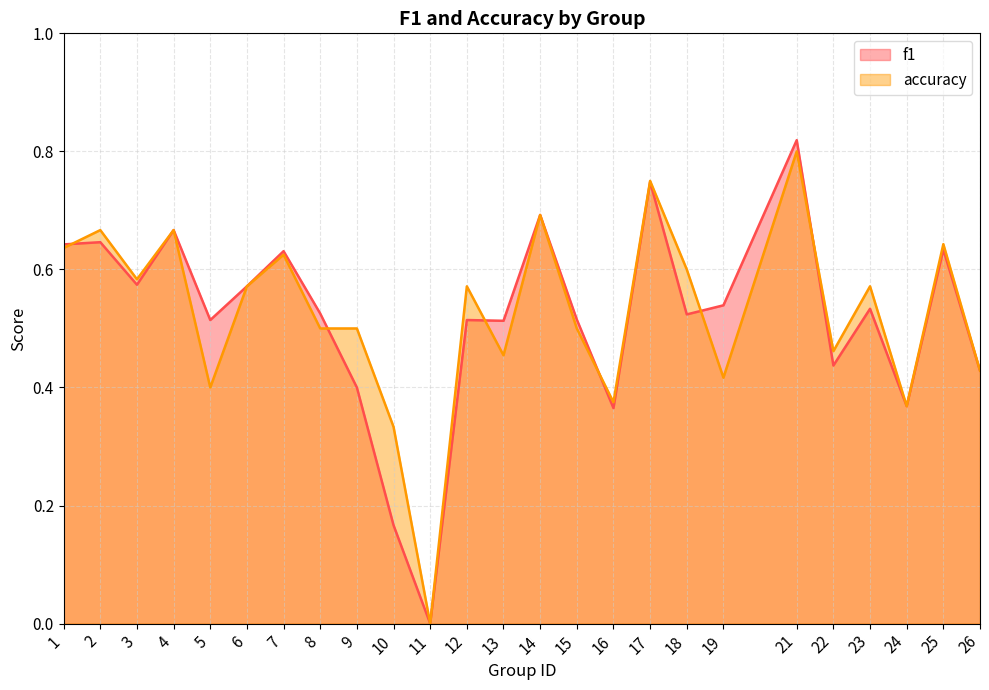

Does the chart display data point markers on the line(s)?

No